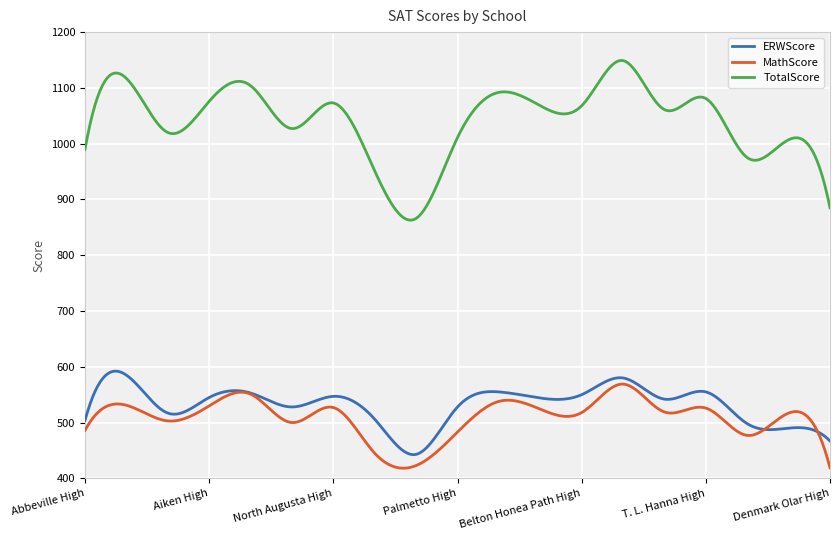

True or false: ERWScore and TotalScore intersect in this chart.

False